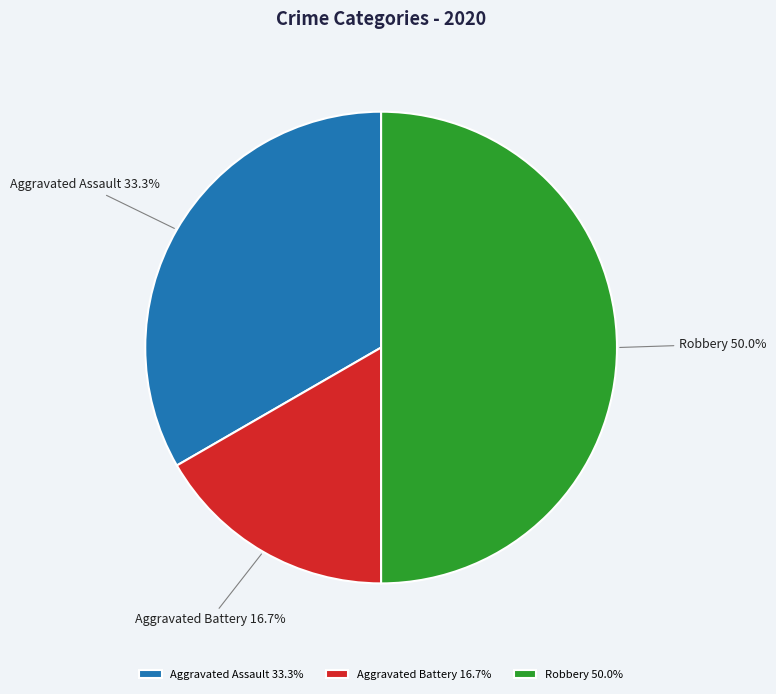

Which has a higher value, Aggravated Battery or Aggravated Assault?

Aggravated Assault